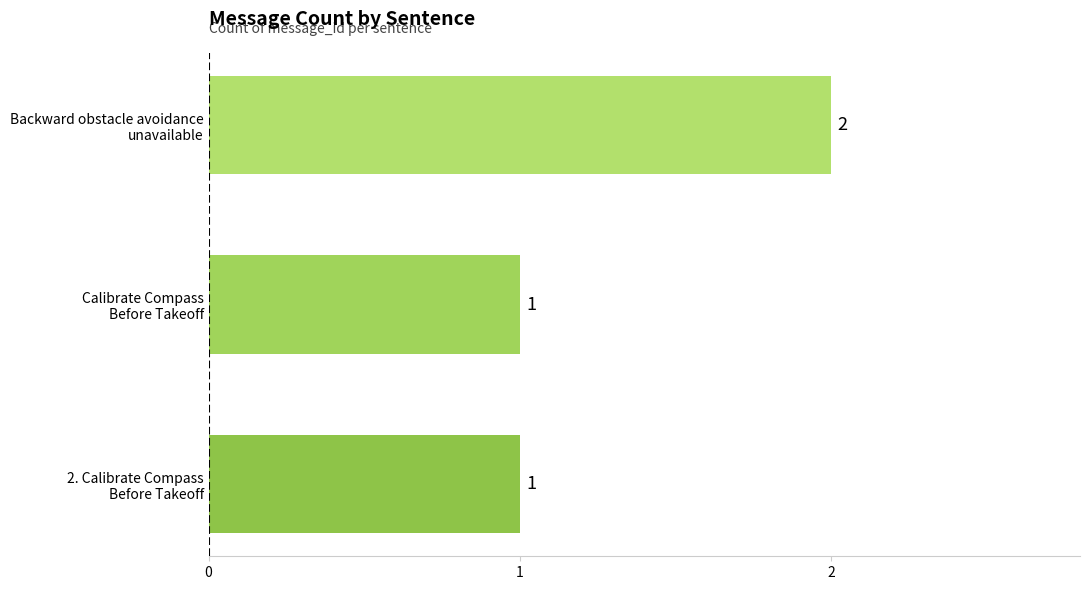

Count the values in the range 1 to 2.

3